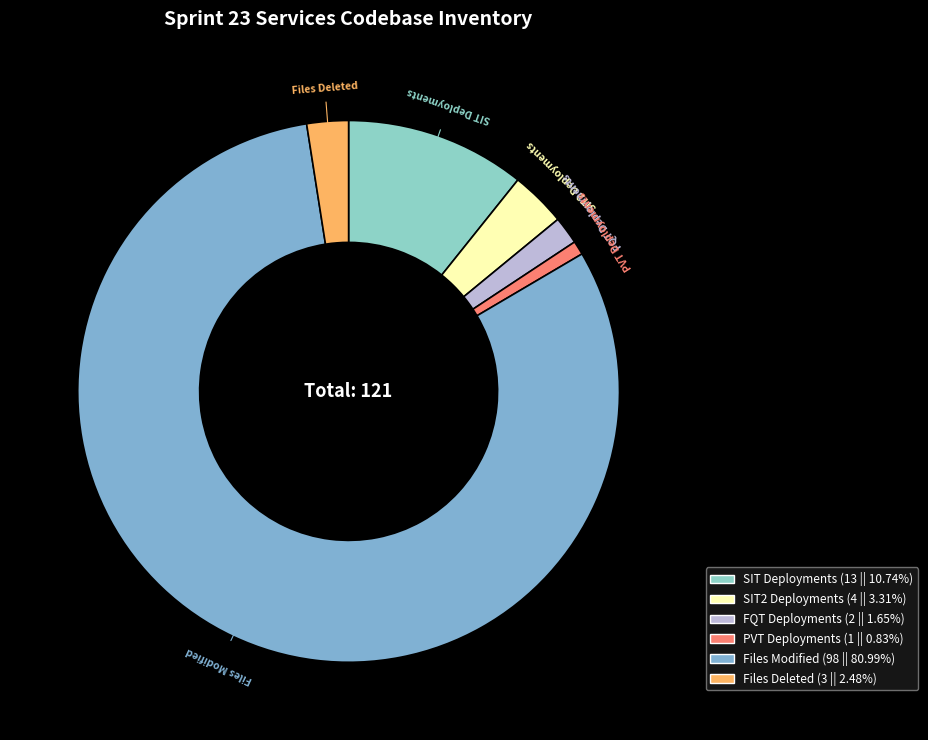

Does FQT Deployments account for over 50% of the chart?

No